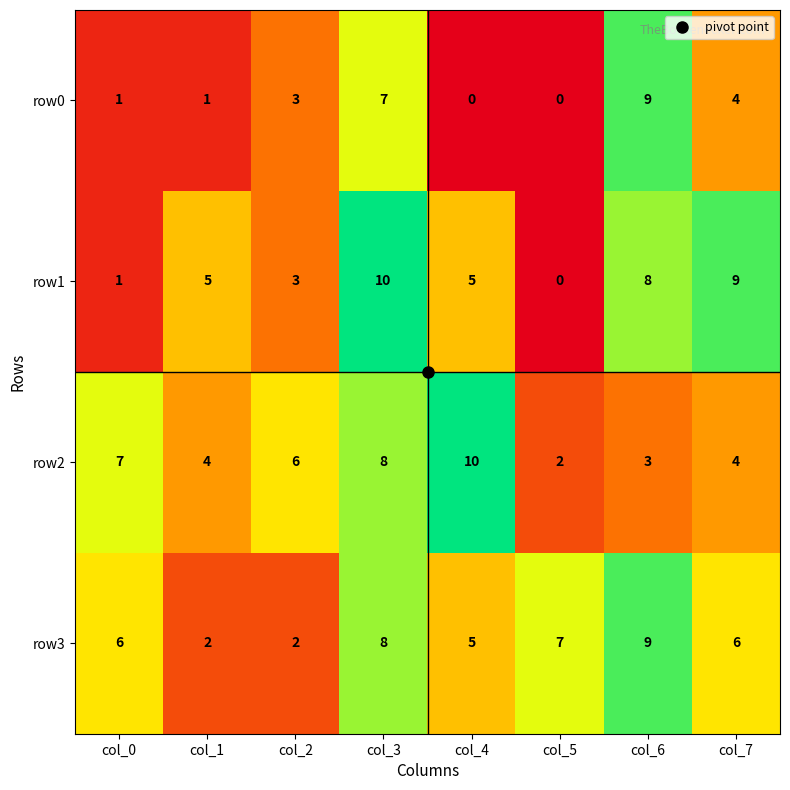

What is the total value across all series at col_3?

33